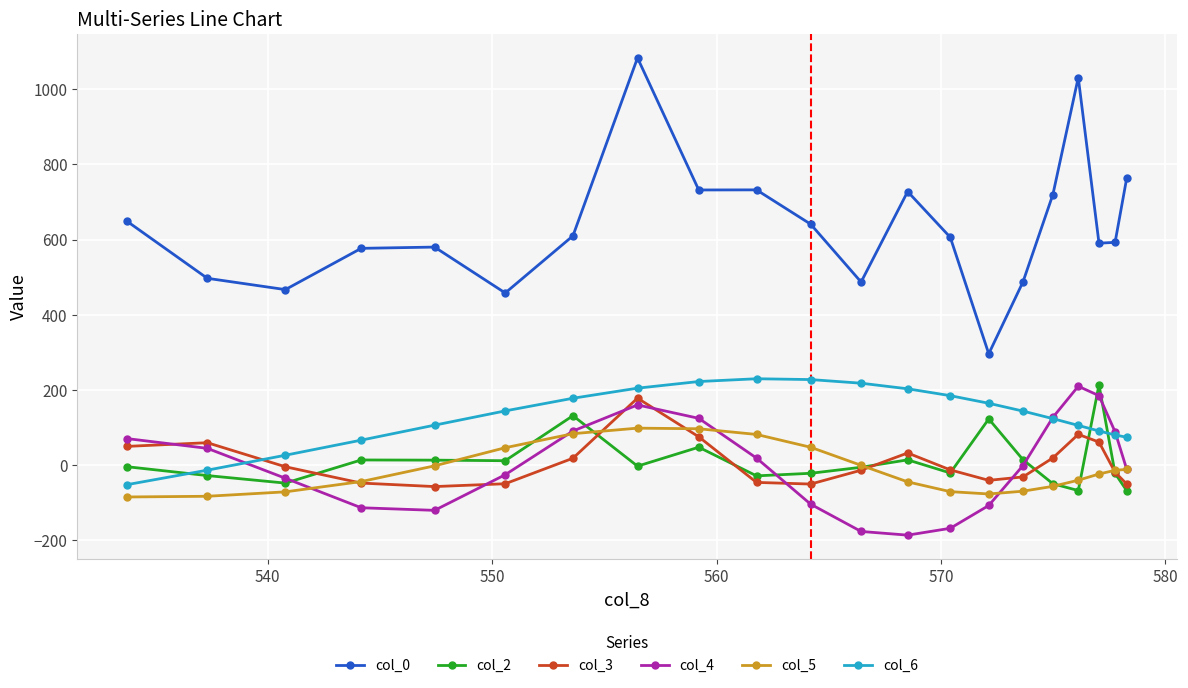

True or false: col_2 has more than 1 points higher than both neighbors.

True